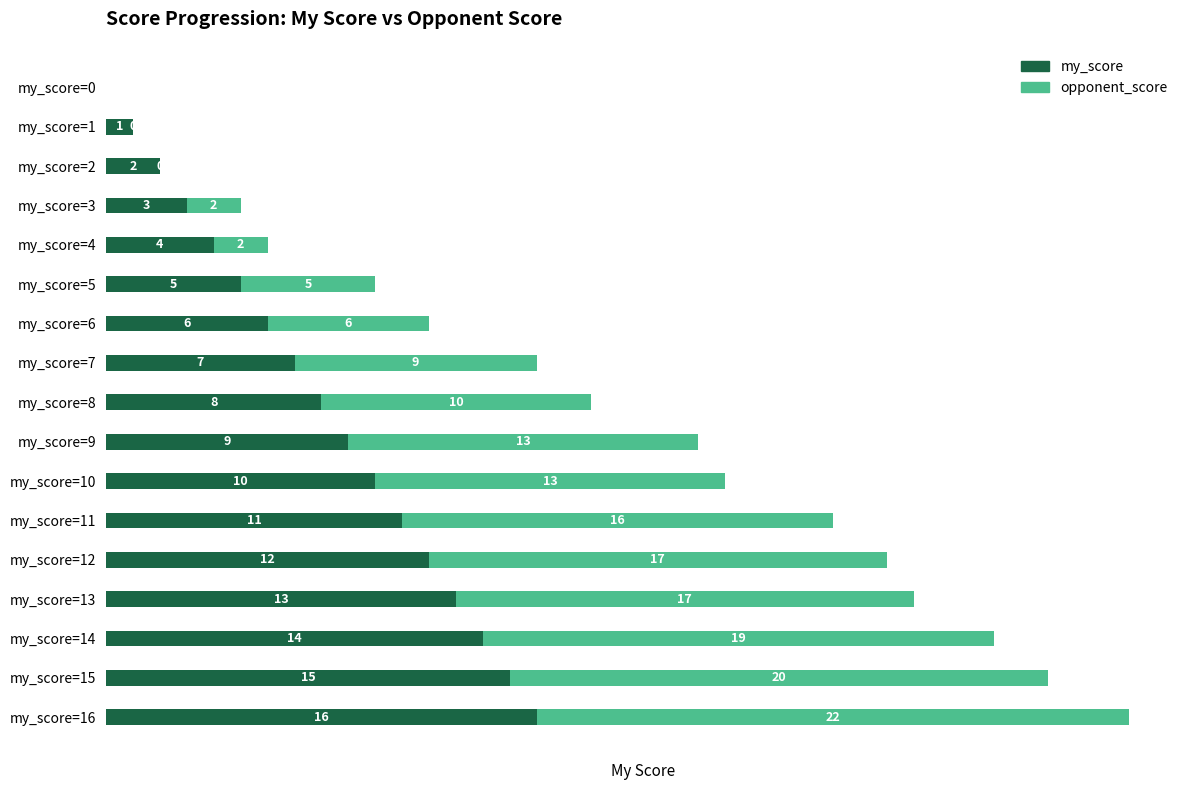

At which category is the sum across all series the highest?

my_score=16